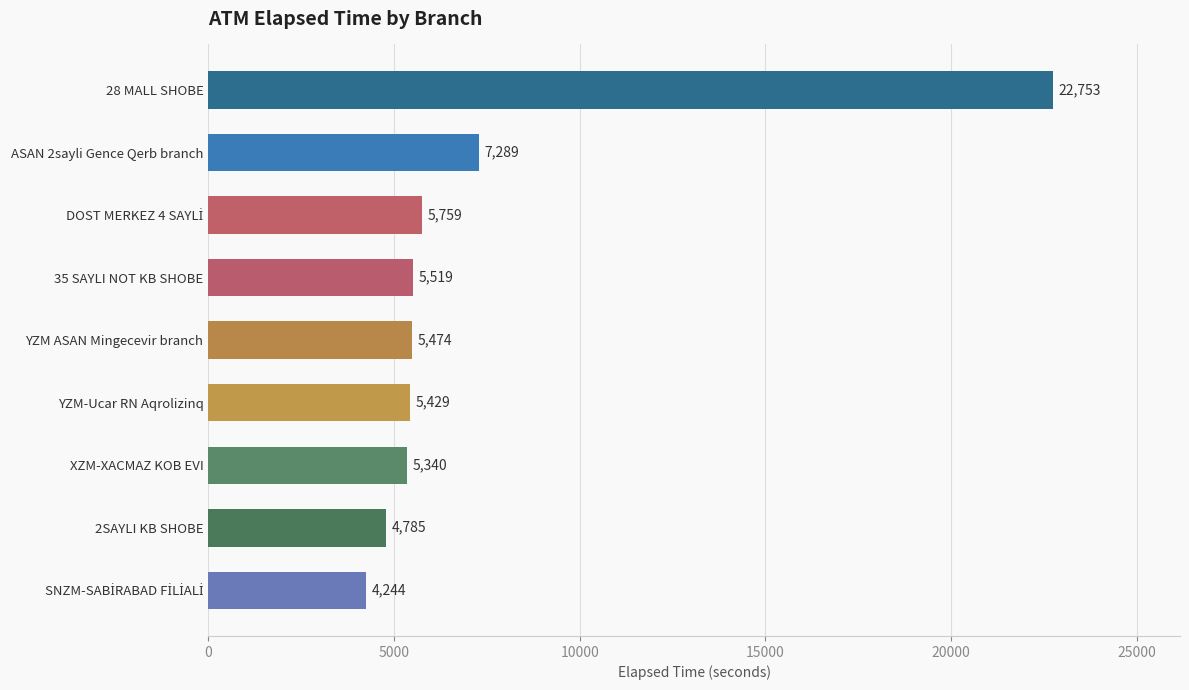

How many bars are there in total?

9